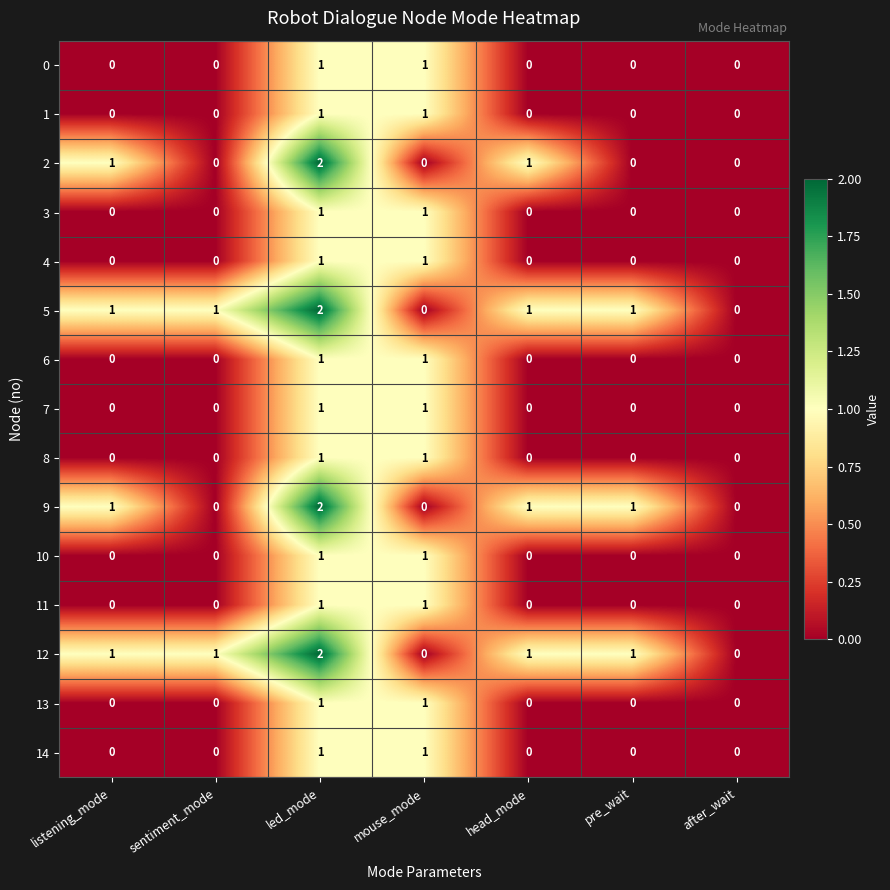

At which category is the sum across all series the highest?

led_mode